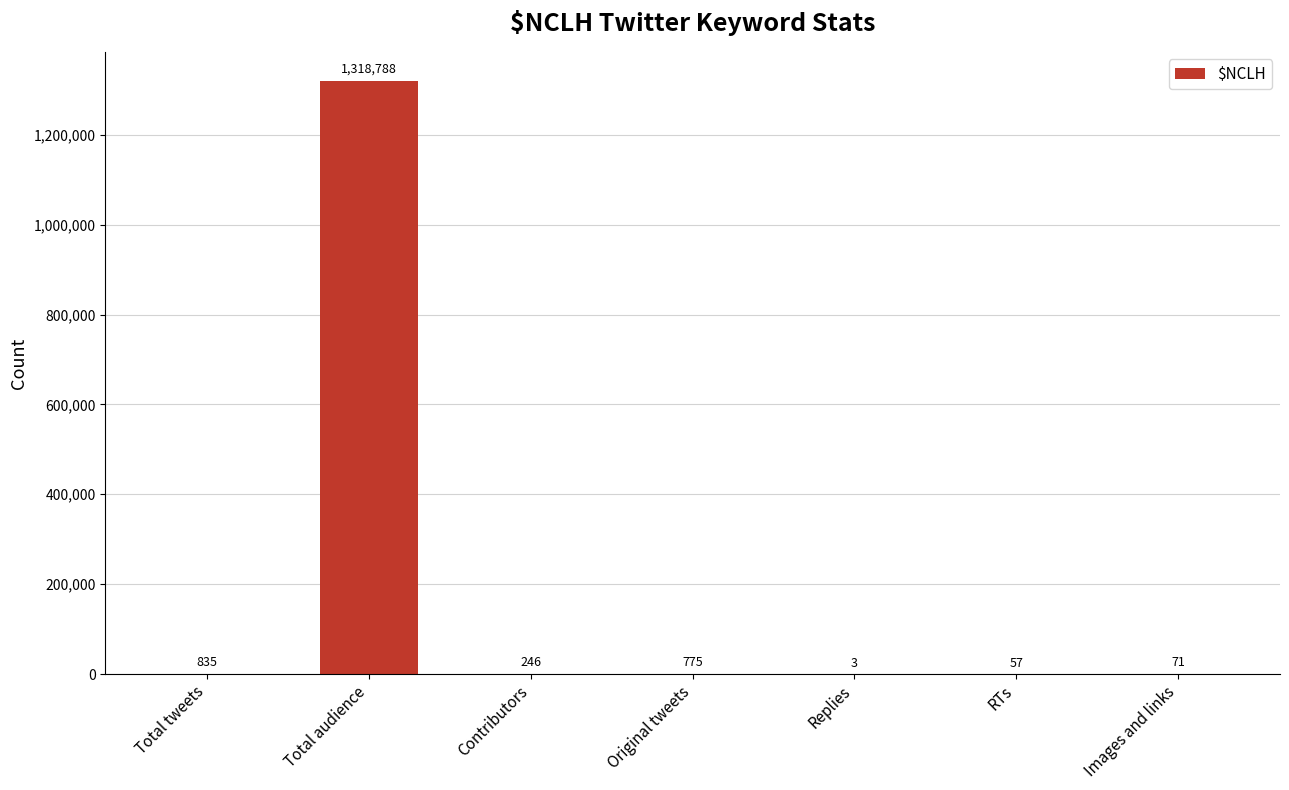

What is the sum of the values at Original tweets and Contributors?

1021